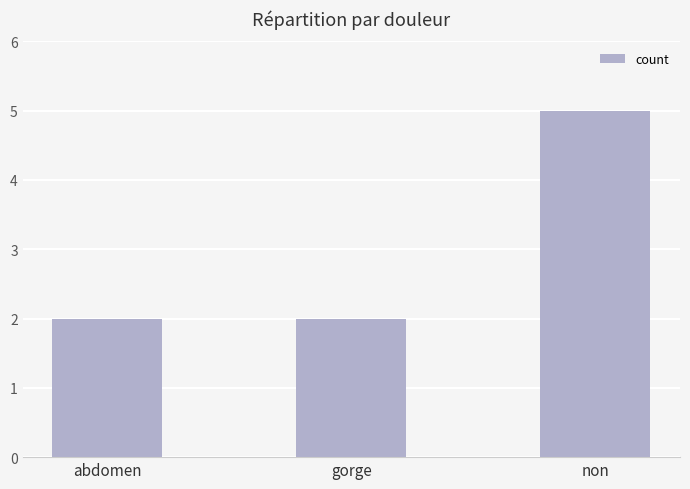

Which has a higher value, non or gorge?

non